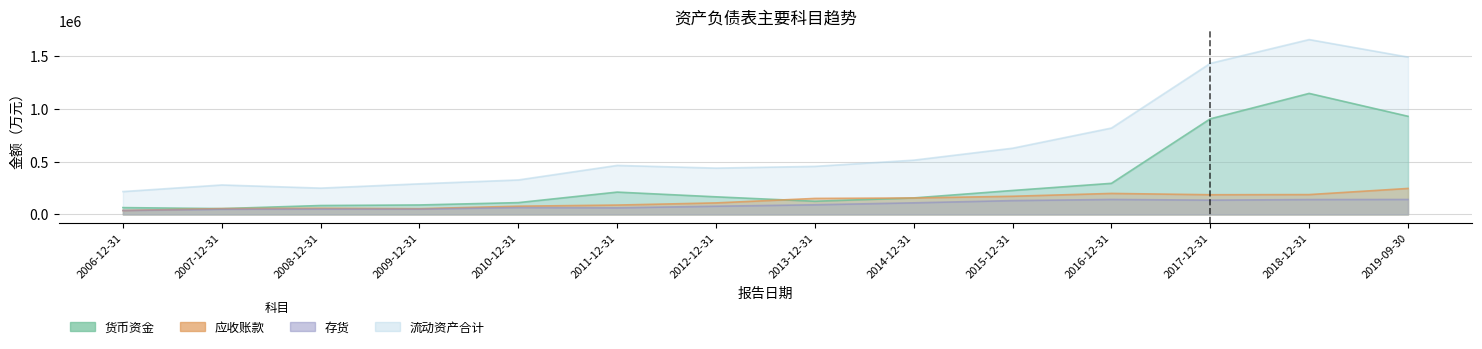

What is the minimum value shown in the chart?

37186